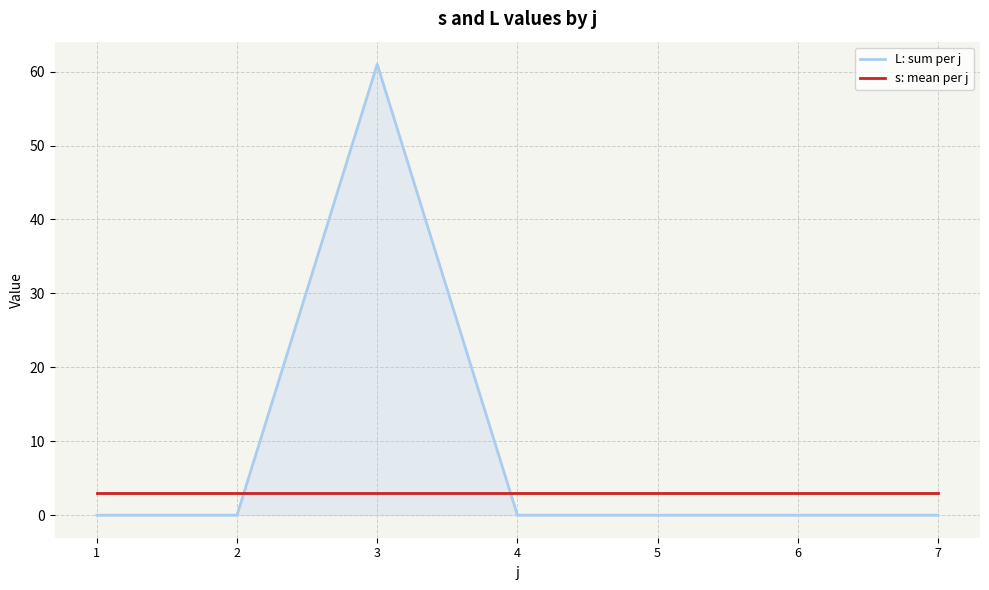

The s: mean per j series shows 3 at 4. True or false?

True